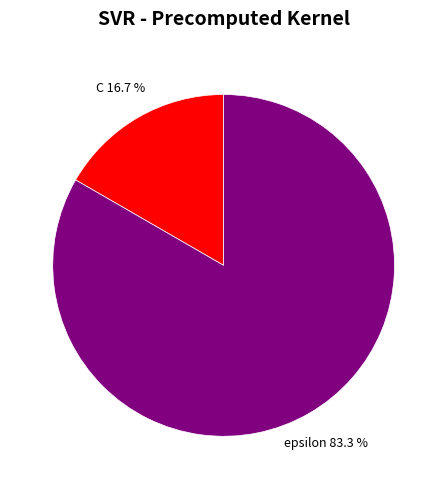

To the nearest percent, what is the average slice percentage?

50%